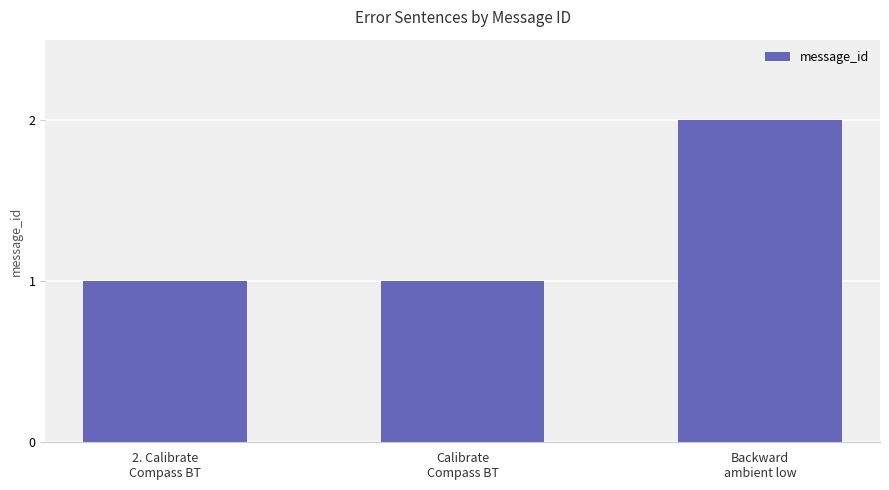

Is it true that the value at 2. Calibrate
Compass BT is 1?

True